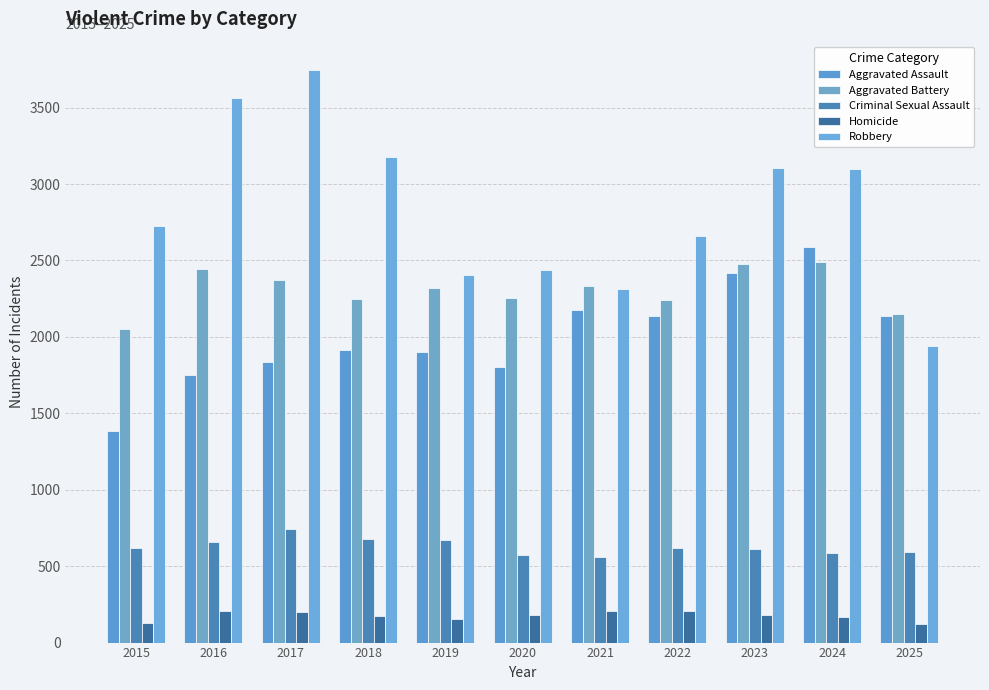

What are all the series names shown in the legend?

Aggravated Assault, Aggravated Battery, Criminal Sexual Assault, Homicide, Robbery